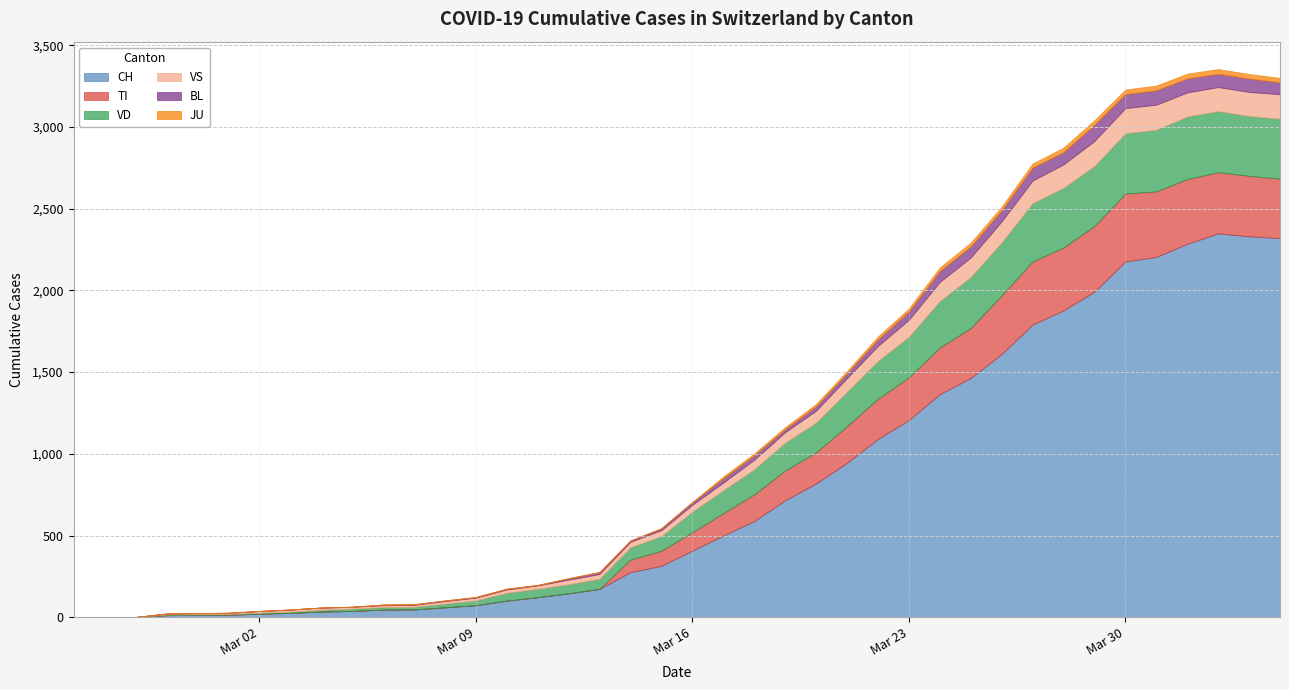

Reading right to left, extract all data points from this chart.

CH: 2320	2331	2349	2285	2205	2177	1992	1878	1791	1611	1464	1365	1207	1091	945	819	716	589	500	408	315	276	174	147	123	102	74	61	48	47	39	35	27	22	16	15	13	2	1	0
TI: 363	370	374	396	401	415	402	385	386	358	306	285	261	246	224	190	182	163	137	112	92	77	0	0	0	0	0	0	0	0	0	0	0	0	0	0	0	0	0	0
VD: 367	366	374	383	377	369	367	365	357	324	312	284	248	231	211	182	170	153	140	126	90	75	61	55	51	48	29	22	16	15	14	11	8	6	4	4	4	0	0	0
VS: 150	147	147	147	153	154	153	143	138	129	119	118	104	92	83	73	64	59	47	42	36	34	30	28	21	20	17	16	12	12	11	13	12	10	7	6	6	0	0	0
BL: 73	82	81	86	88	86	99	75	79	68	68	66	51	40	30	27	19	27	26	17	12	8	12	9	3	5	4	4	4	4	1	1	1	1	1	1	0	0	0	0
JU: 27	28	29	29	29	28	28	27	25	22	23	22	18	18	13	14	12	11	11	0	0	0	0	0	0	0	0	0	0	0	0	0	0	0	0	0	0	0	0	0